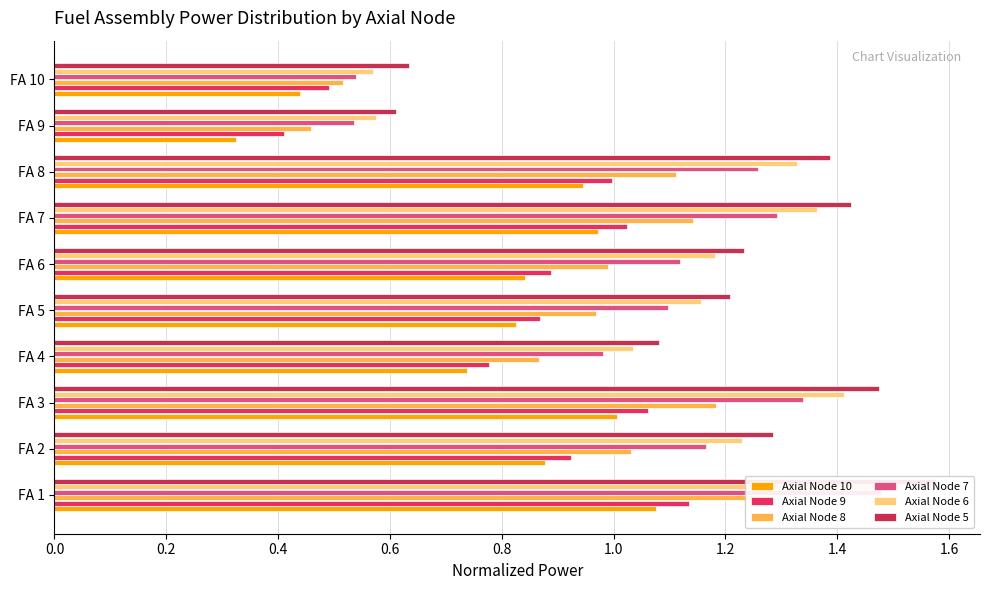

Count the number of data series in this chart.

6